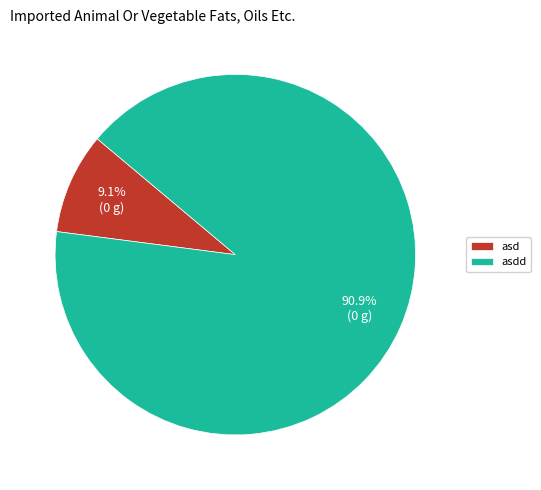

Do asd and asdd together represent more than half of the pie?

Yes